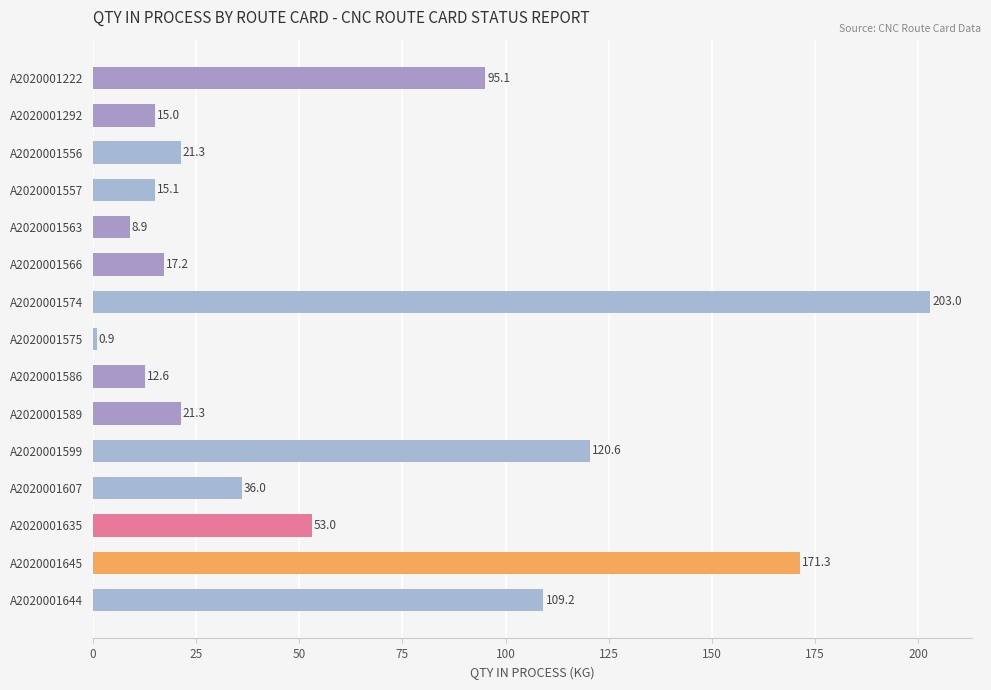

What is the difference between the maximum and minimum values?

202.1